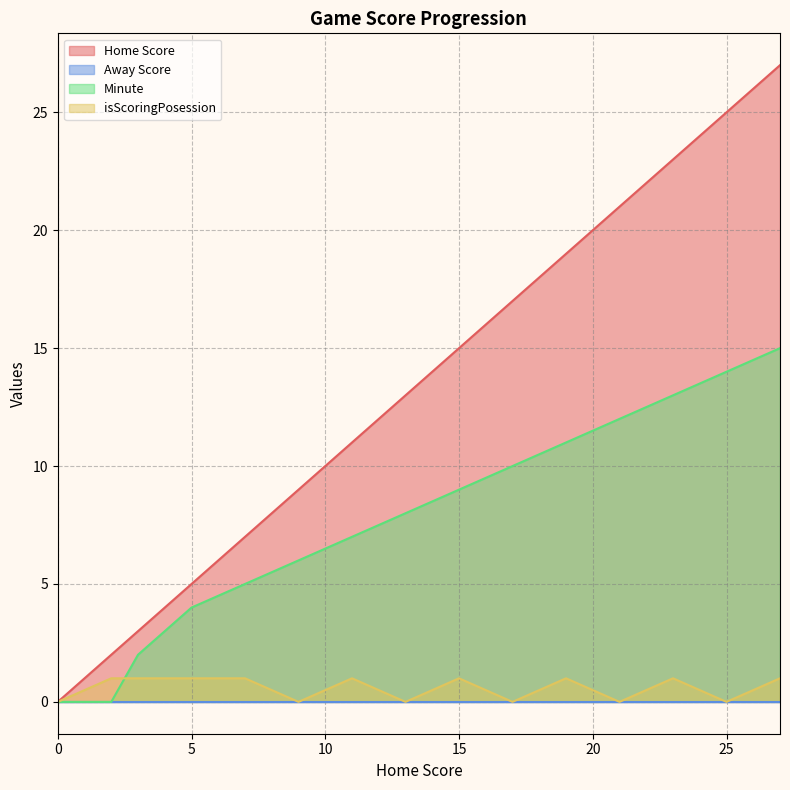

What is the value of the isScoringPosession point at the 9th from the left?

1